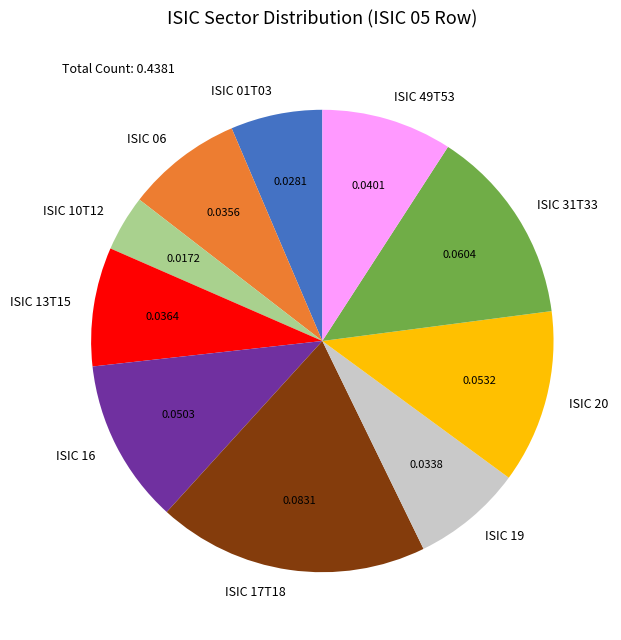

How many segments does this pie chart have?

10